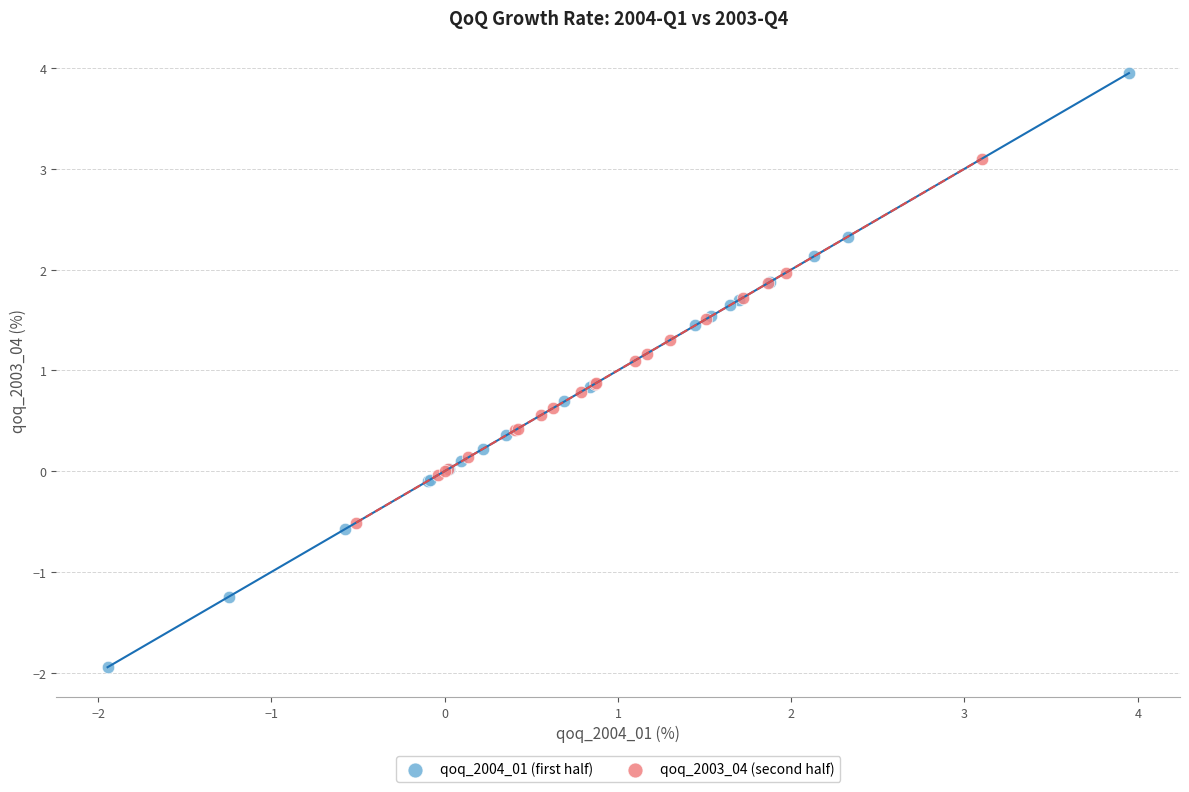

Which series contains the lowest Y value?

qoq_2004_01 (first half)